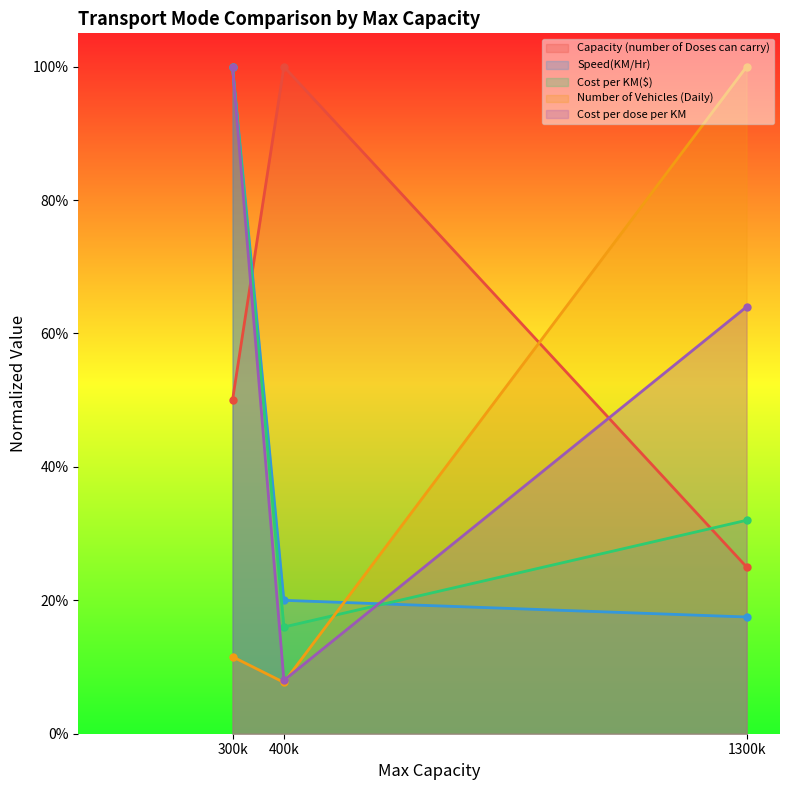

At how many categories does at least one series exceed 0?

3